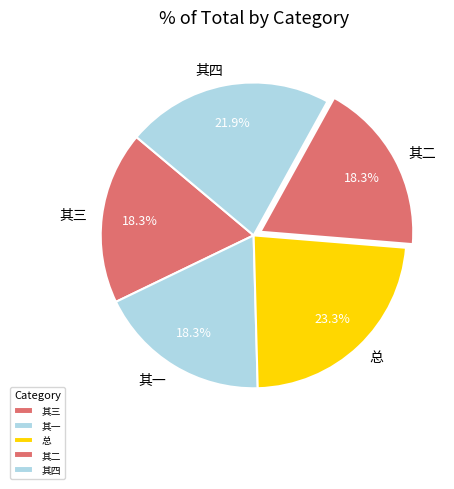

How many segments does this pie chart have?

5